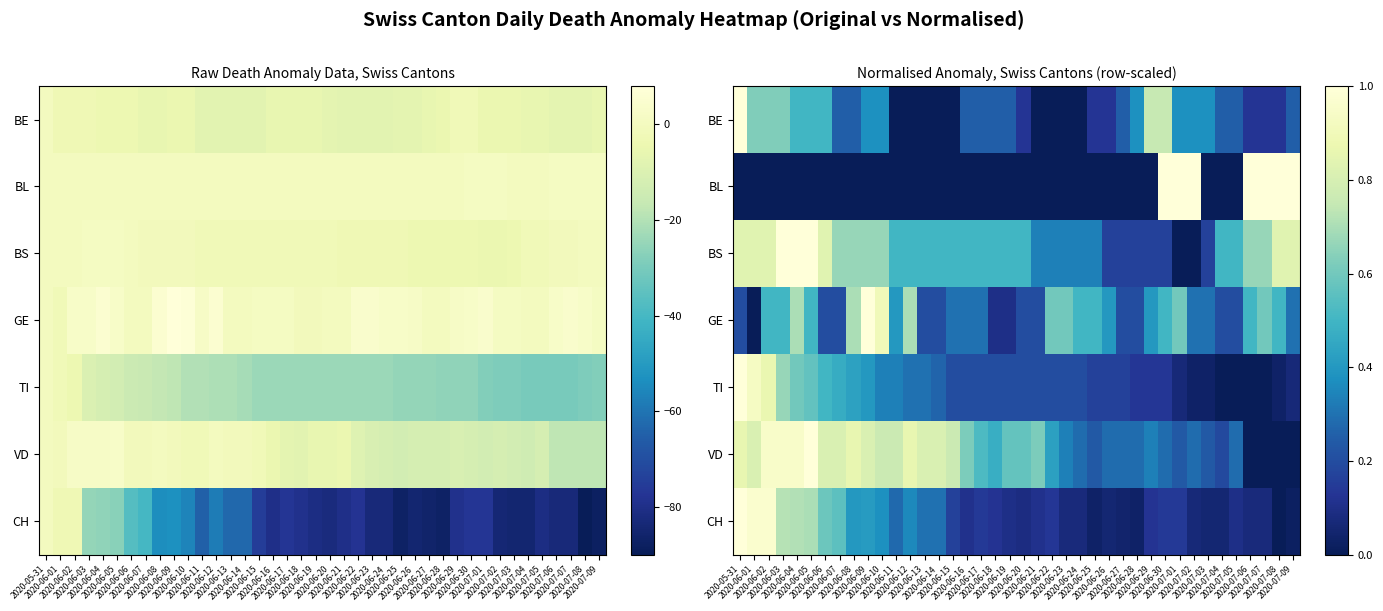

True or false: BE has a value of 1.0 at 2020-06-02.

False